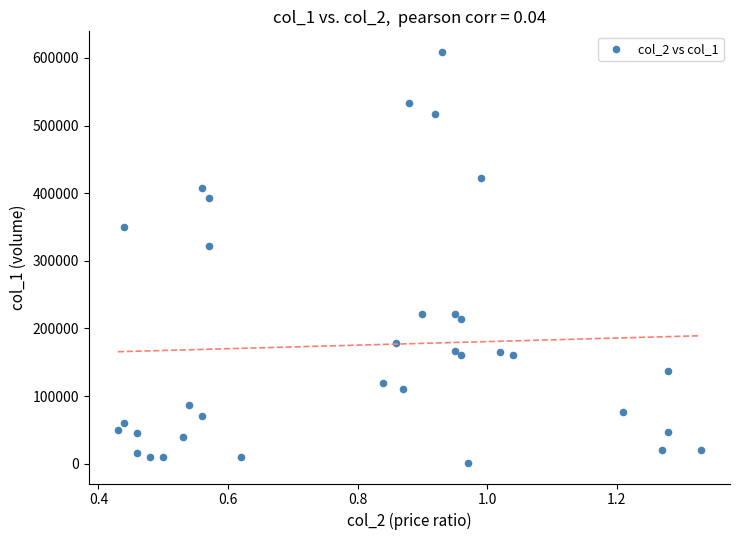

What is the range of Y values (max minus min)?

608000